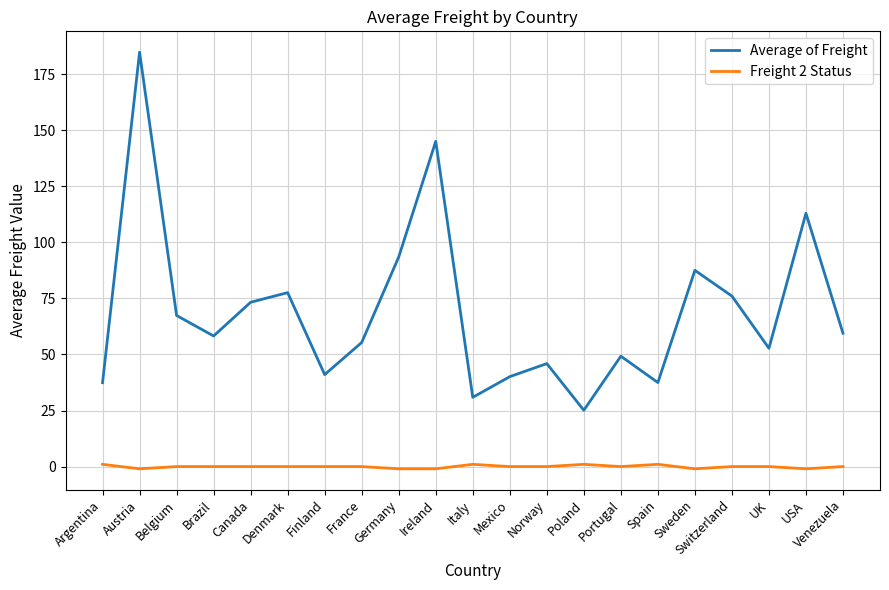

Where is the first local maximum for Average of Freight?

Austria